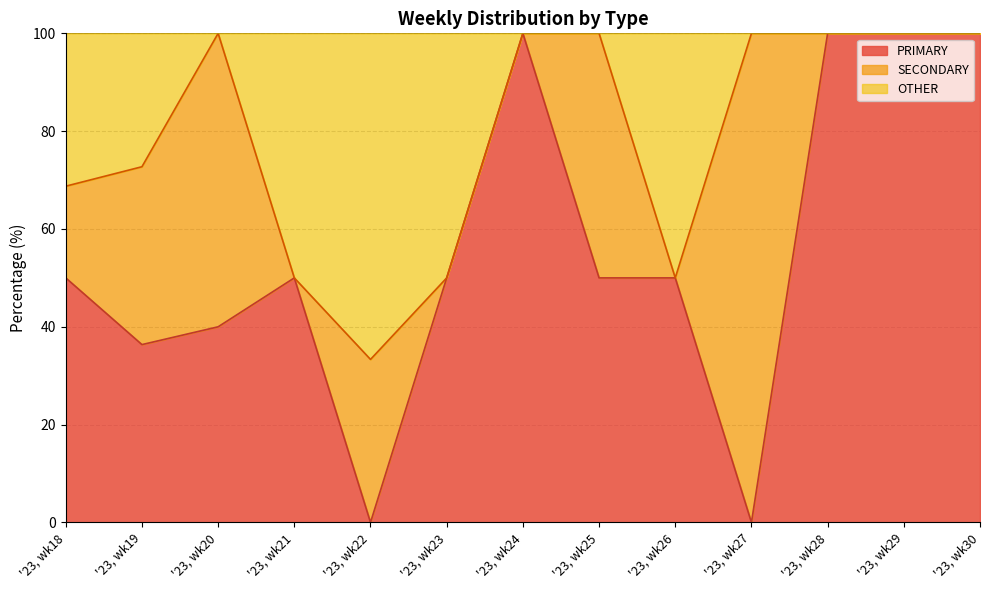

What is the maximum value for PRIMARY?

100.0